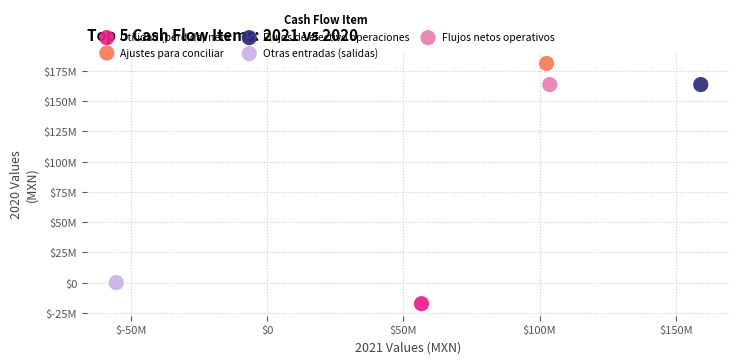

What are all the series names shown in the legend?

Utilidad (perdida) neta, Ajustes para conciliar, Flujos de efectivo operaciones, Otras entradas (salidas), Flujos netos operativos